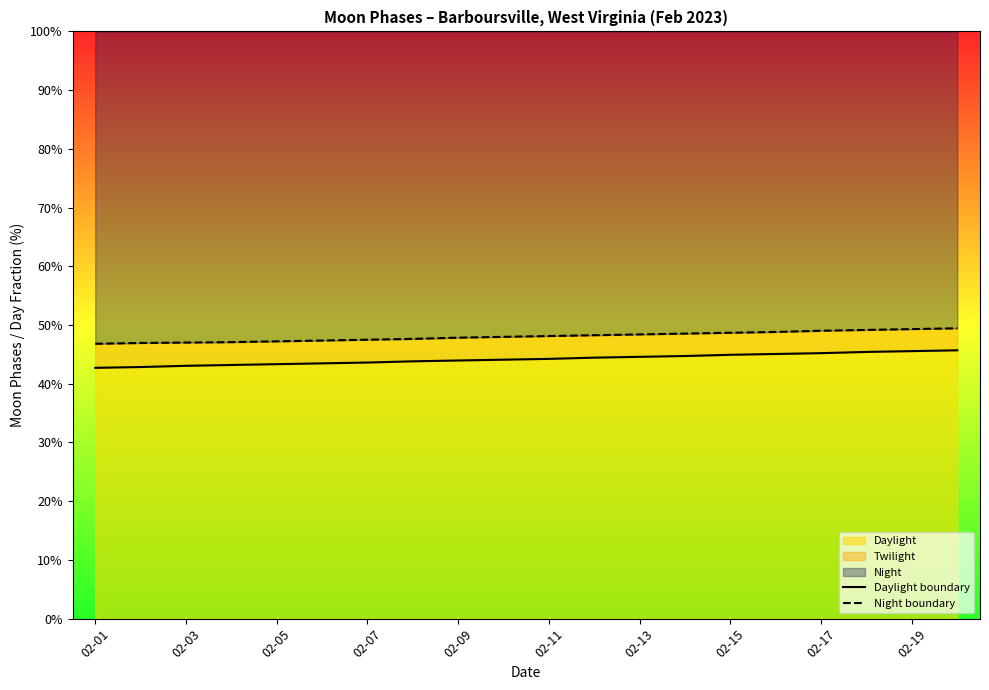

True or false: Daylight has a value of 75.1 at 02-17.

False